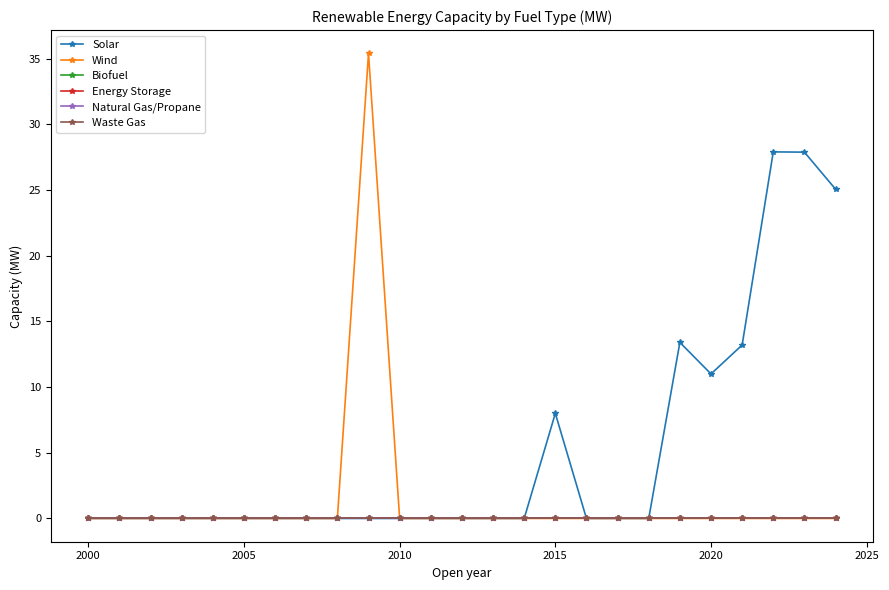

Reading right to left, list all the values displayed in this chart.

Solar: 25.1	27.9	27.9	13.2	11.0	13.4	0.0	0.0	0.0	8.0	0.0	0.0	0.0	0.0	0.0	0.0	0.0	0.0	0.0	0.0	0.0	0.0	0.0	0.0	0.0
Wind: 0.0	0.0	0.0	0.0	0.0	0.0	0.0	0.0	0.0	0.0	0.0	0.0	0.0	0.0	0.0	35.4	0.0	0.0	0.0	0.0	0.0	0.0	0.0	0.0	0.0
Biofuel: 0.0	0.0	0.0	0.0	0.0	0.0	0.0	0.0	0.0	0.0	0.0	0.0	0.0	0.0	0.0	0.0	0.0	0.0	0.0	0.0	0.0	0.0	0.0	0.0	0.0
Energy Storage: 0.0	0.0	0.0	0.0	0.0	0.0	0.0	0.0	0.0	0.0	0.0	0.0	0.0	0.0	0.0	0.0	0.0	0.0	0.0	0.0	0.0	0.0	0.0	0.0	0.0
Natural Gas/Propane: 0.0	0.0	0.0	0.0	0.0	0.0	0.0	0.0	0.0	0.0	0.0	0.0	0.0	0.0	0.0	0.0	0.0	0.0	0.0	0.0	0.0	0.0	0.0	0.0	0.0
Waste Gas: 0.0	0.0	0.0	0.0	0.0	0.0	0.0	0.0	0.0	0.0	0.0	0.0	0.0	0.0	0.0	0.0	0.0	0.0	0.0	0.0	0.0	0.0	0.0	0.0	0.0